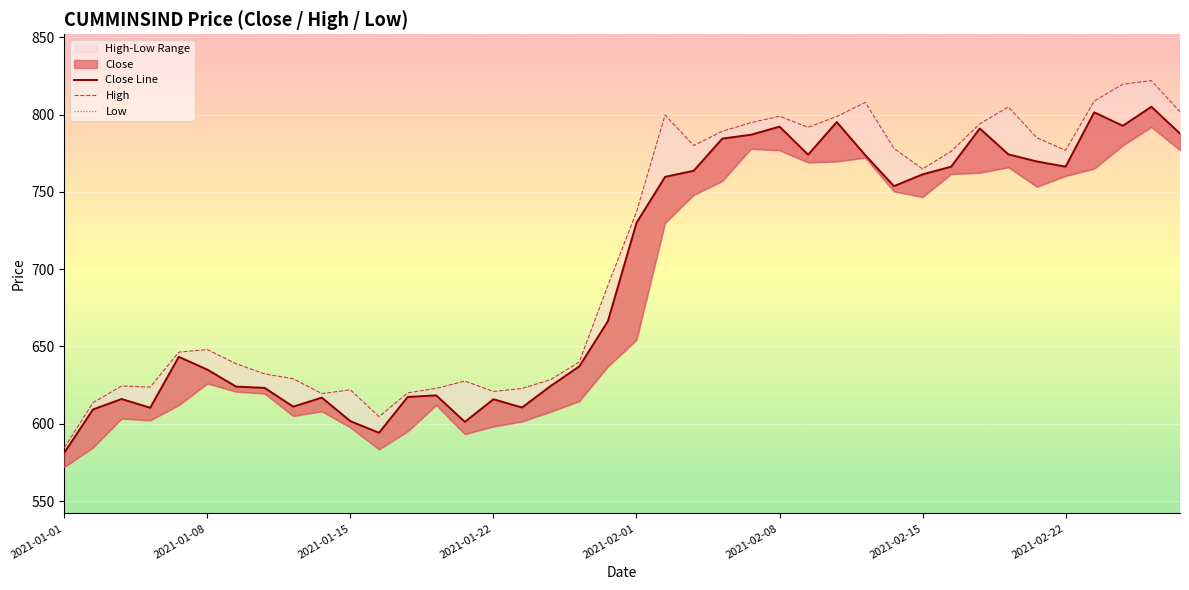

Which series has the widest spread of values?

High